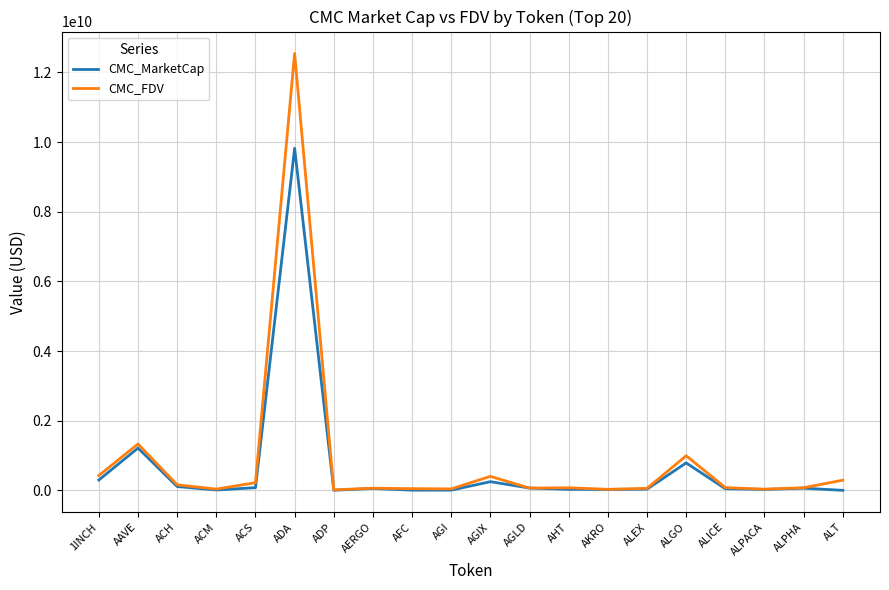

At which category is the sum across all series the highest?

ADA